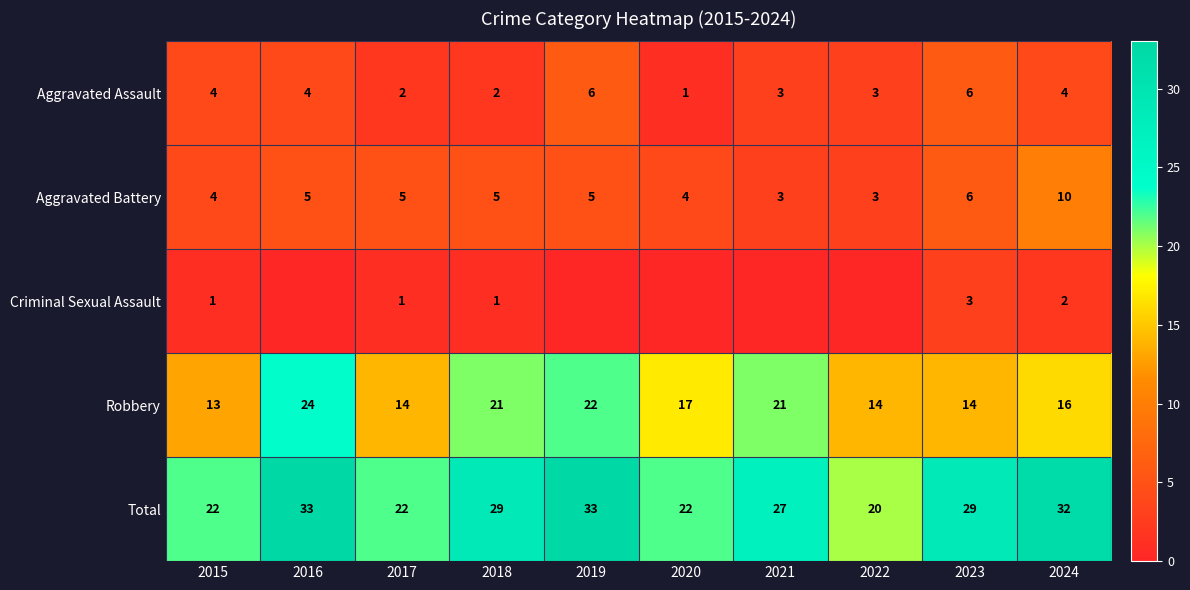

What is the spread (max minus min) of values at 2018?

28